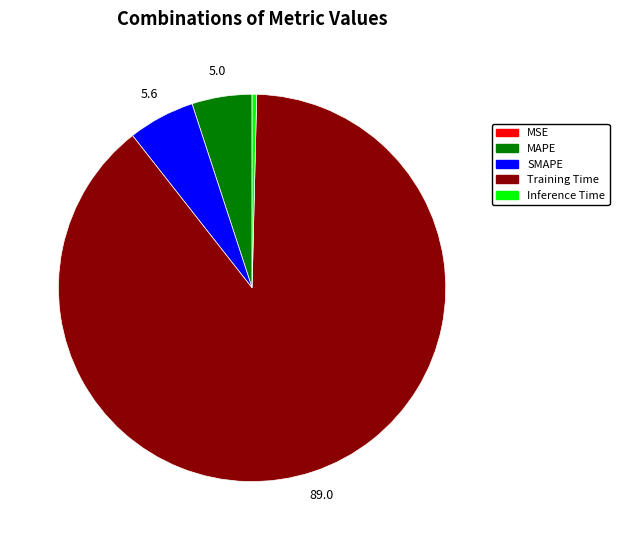

The MAPE slice represents 5% of the pie. True or false?

True